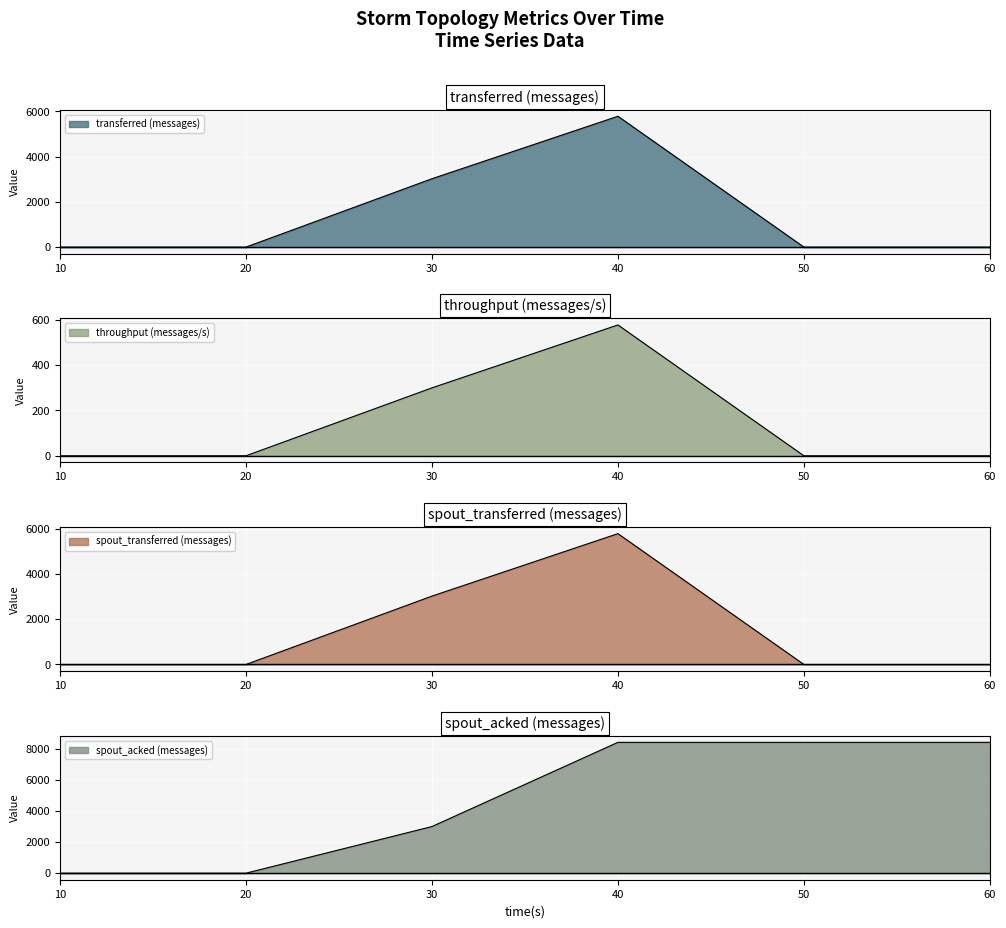

What is the difference between the highest and lowest values at 50?

8420